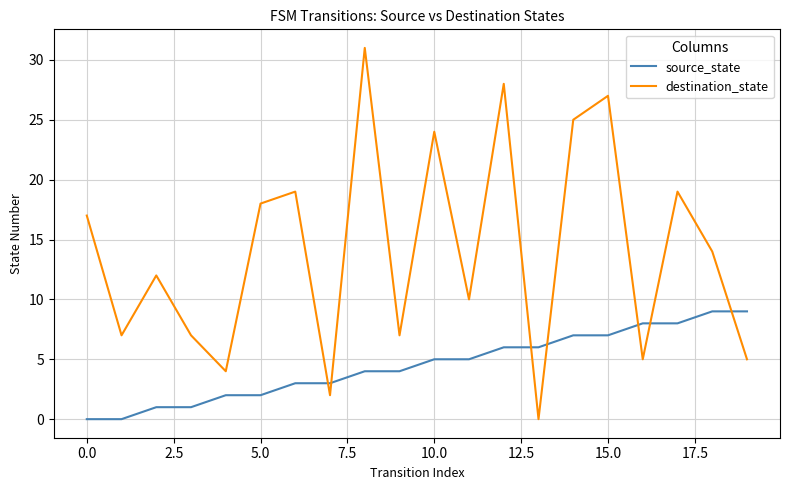

Does the chart have visible grid lines?

Yes